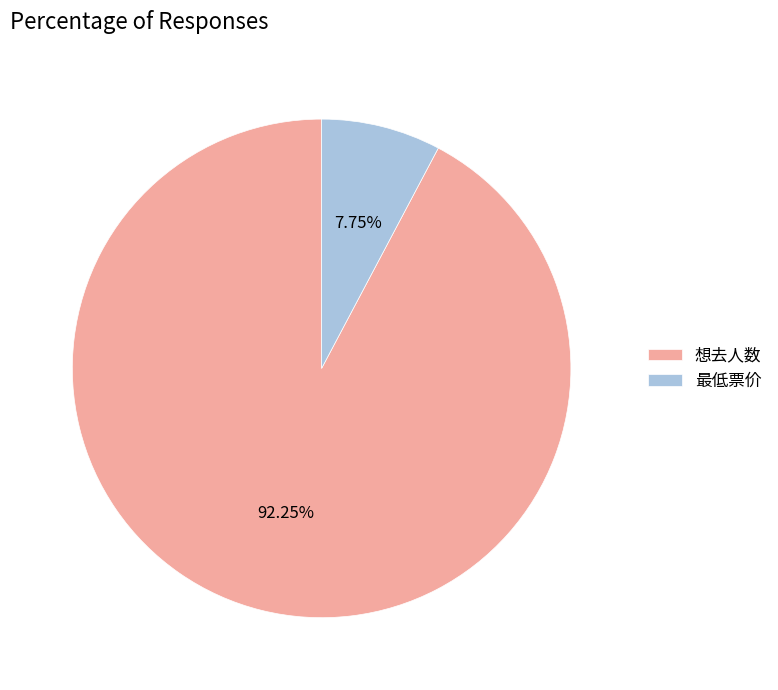

What percentage is the 想去人数 slice, to the nearest percent?

92%